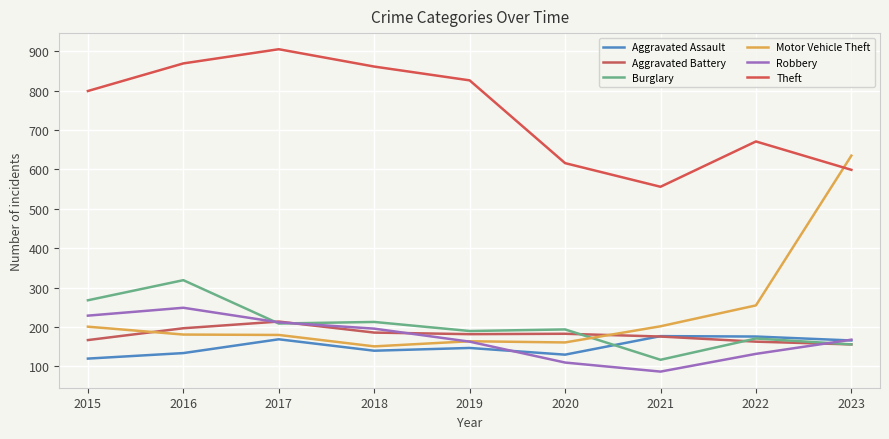

True or false: Theft and Motor Vehicle Theft cross at least once.

True